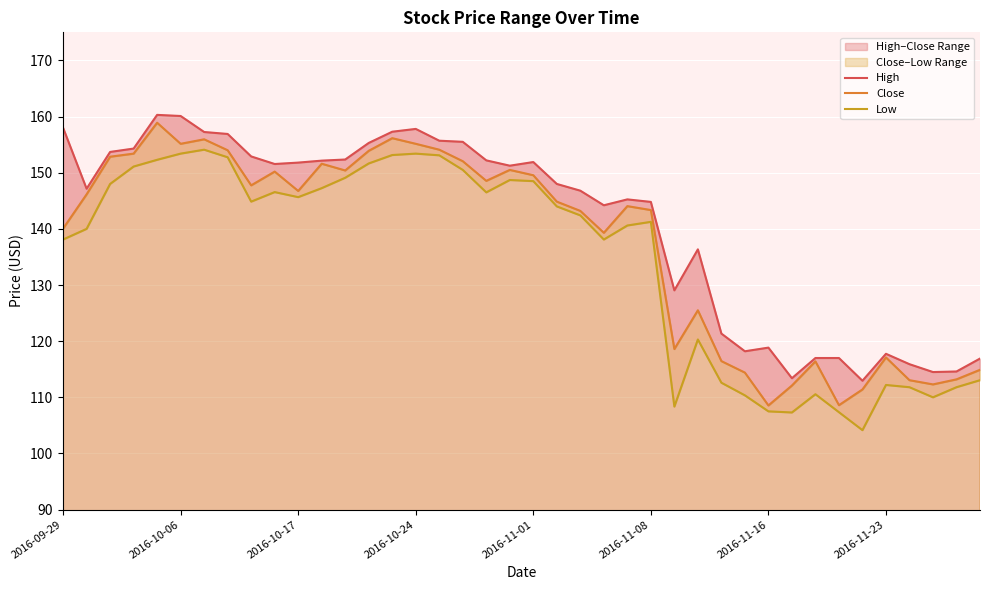

Rank the series by their maximum value, from highest to lowest.

High, Close, Low